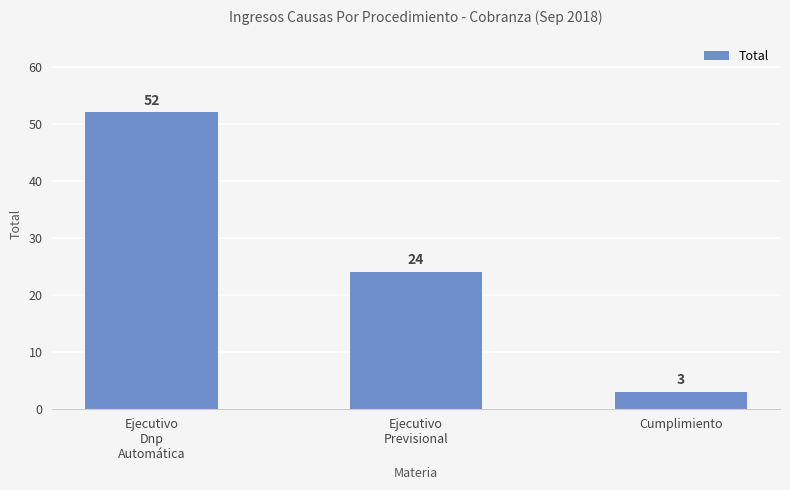

Count the number of categories in the chart.

3